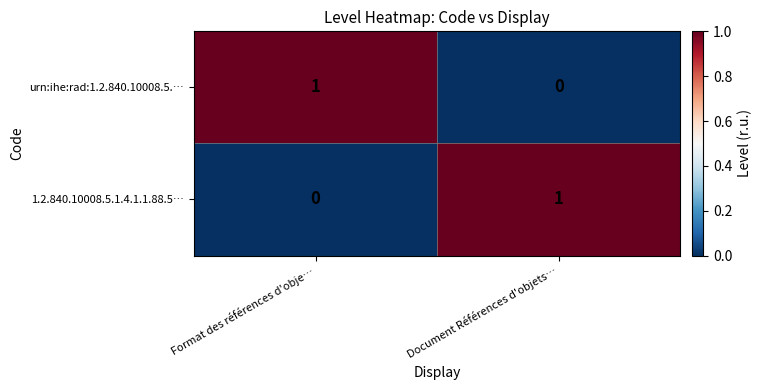

At which label does urn:ihe:rad:1.2.840.10008.5.… reach its peak?

Format des références d'obje…